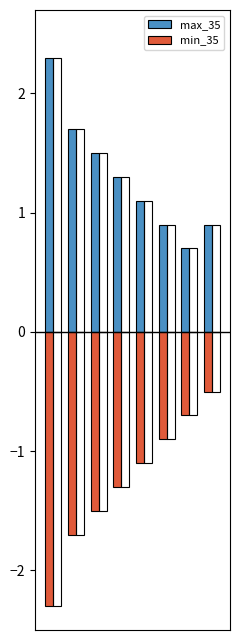

What is the minimum value shown in the chart?

-2.3